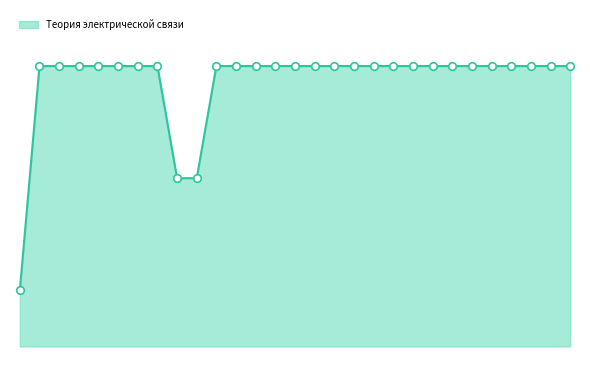

Is this an area chart (filled region under the line)?

Yes